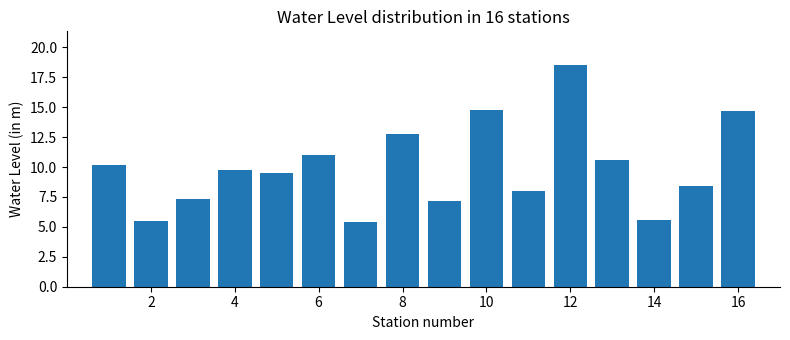

What is the average value?

9.9